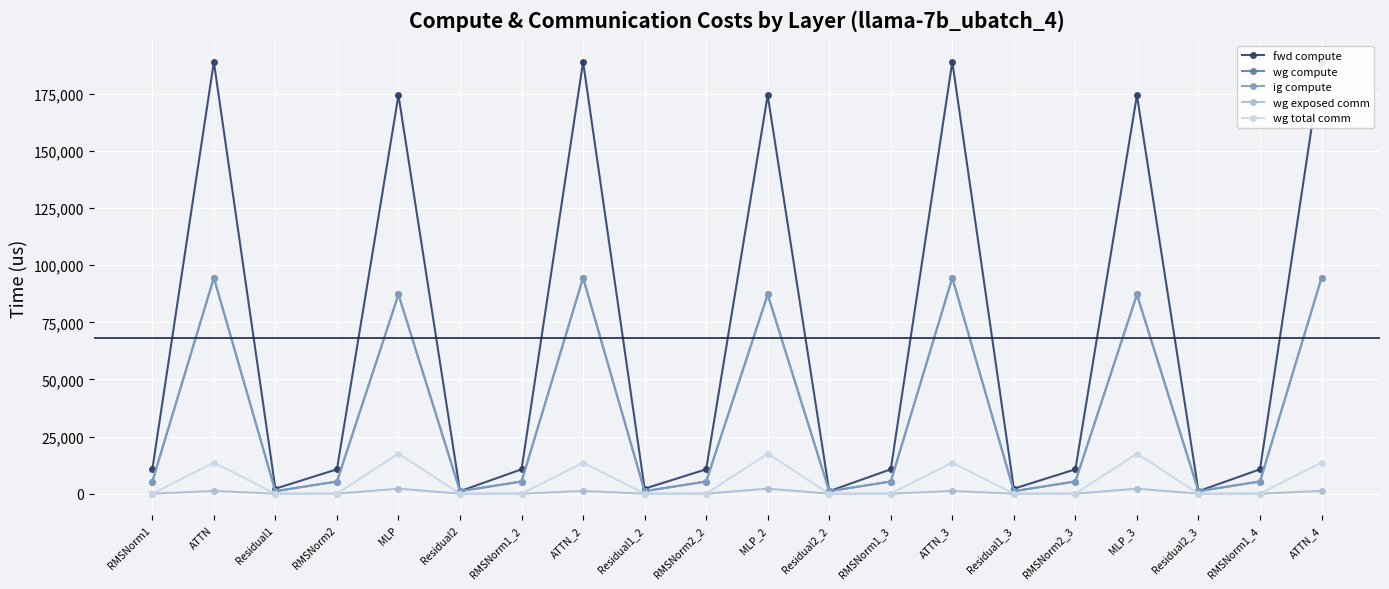

What is the difference between the highest and lowest values at RMSNorm1_2?

10666.0